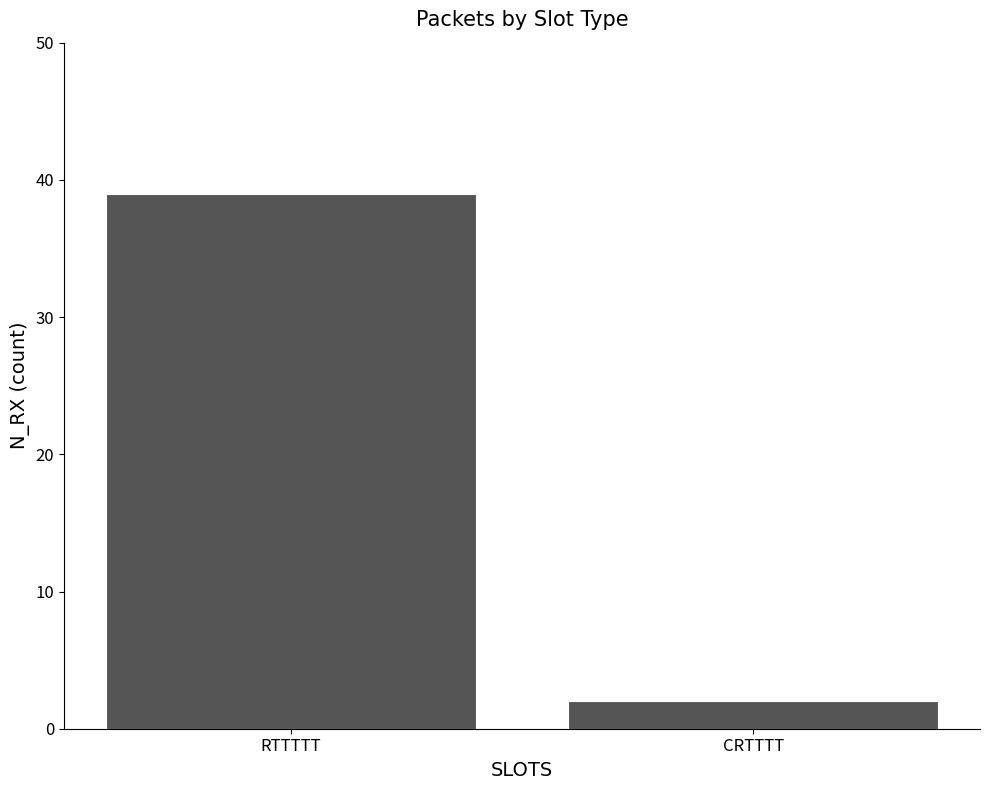

The value at CRTTTT is 2. True or false?

True